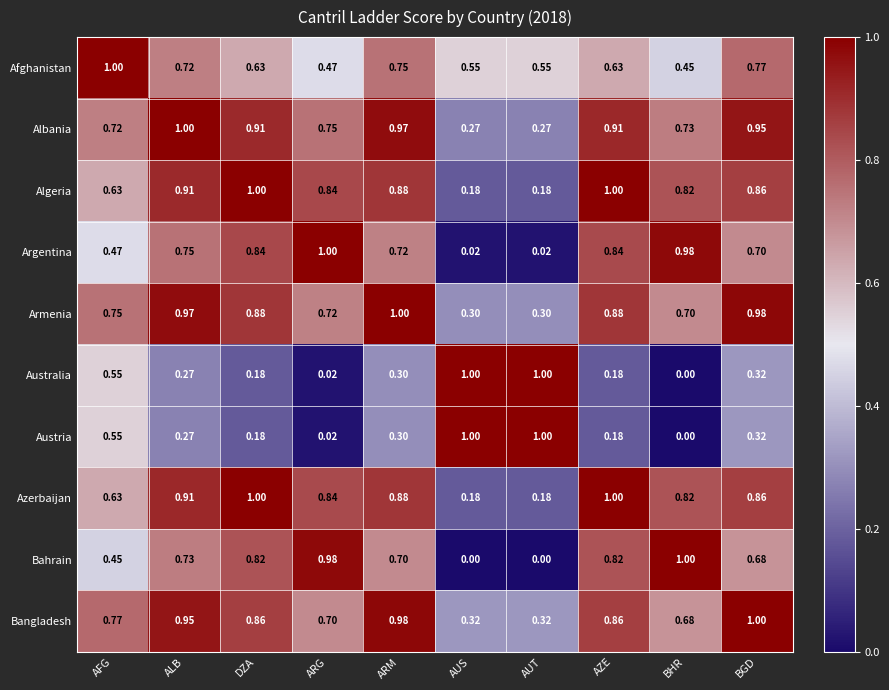

Is the value of Algeria at BGD greater than the value of Albania at DZA?

No